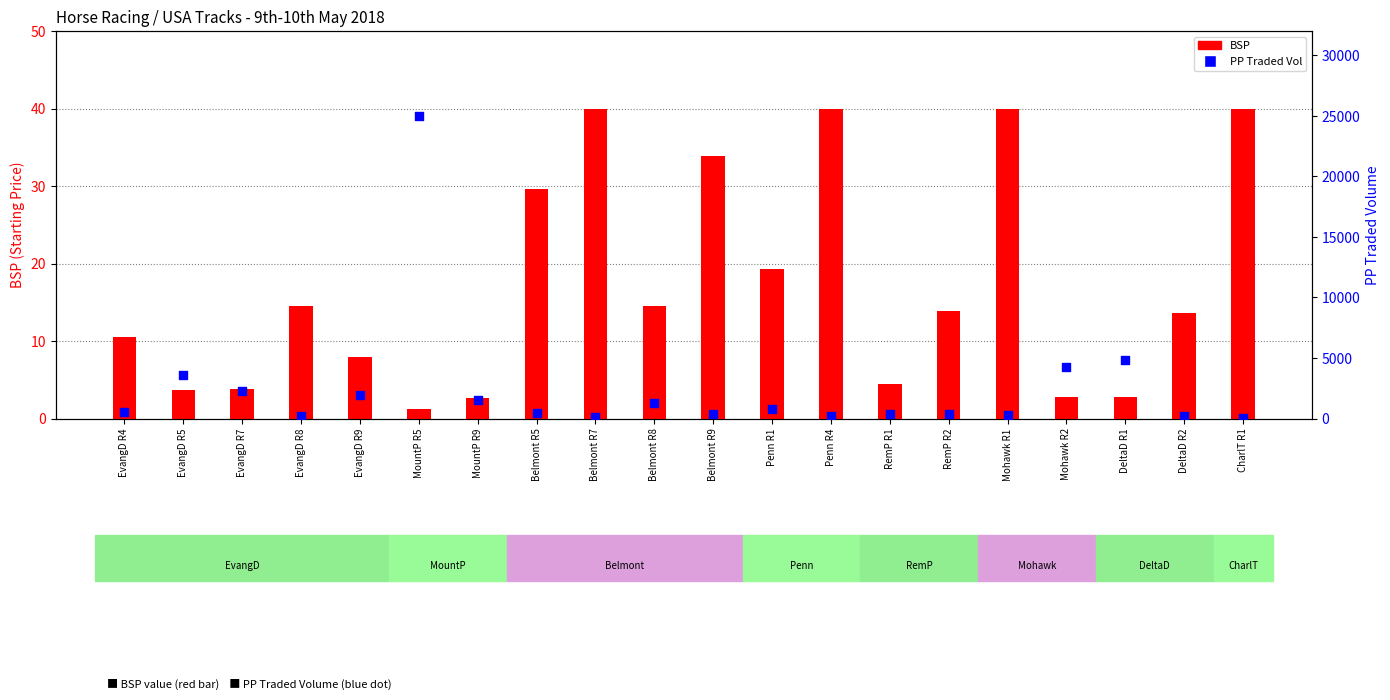

Which series has the widest spread of Y values?

PP Traded Vol